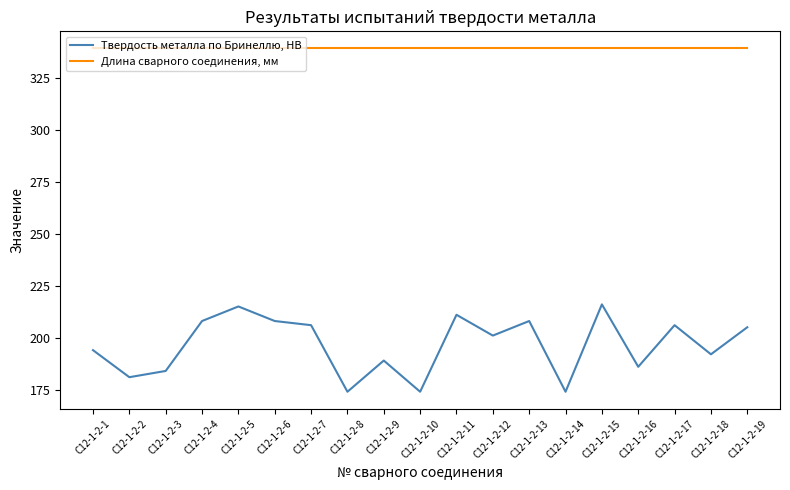

What is the spread (max minus min) of values at C12-1-2-4?

131